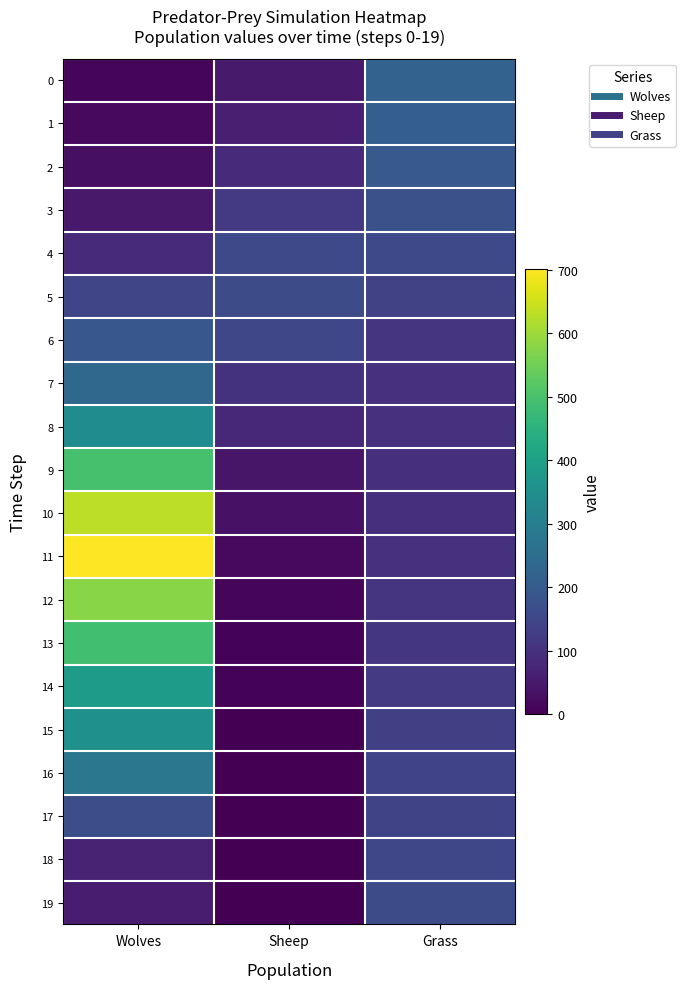

Rank the series at Wolves from lowest to highest value.

0, 1, 2, 3, 19, 18, 4, 5, 17, 6, 7, 16, 8, 15, 14, 13, 9, 12, 10, 11